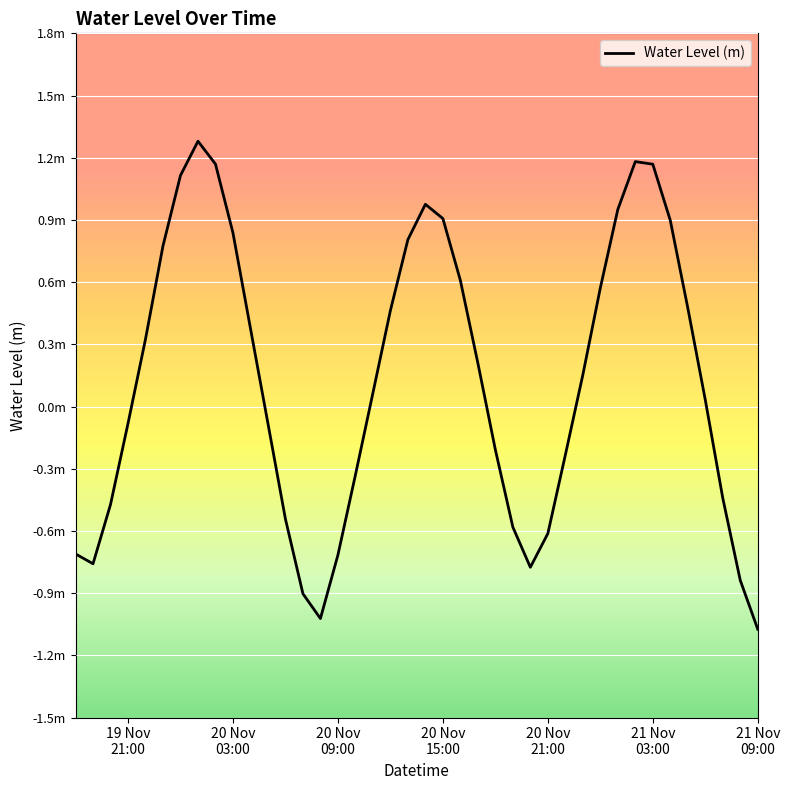

Does the chart have visible grid lines?

Yes